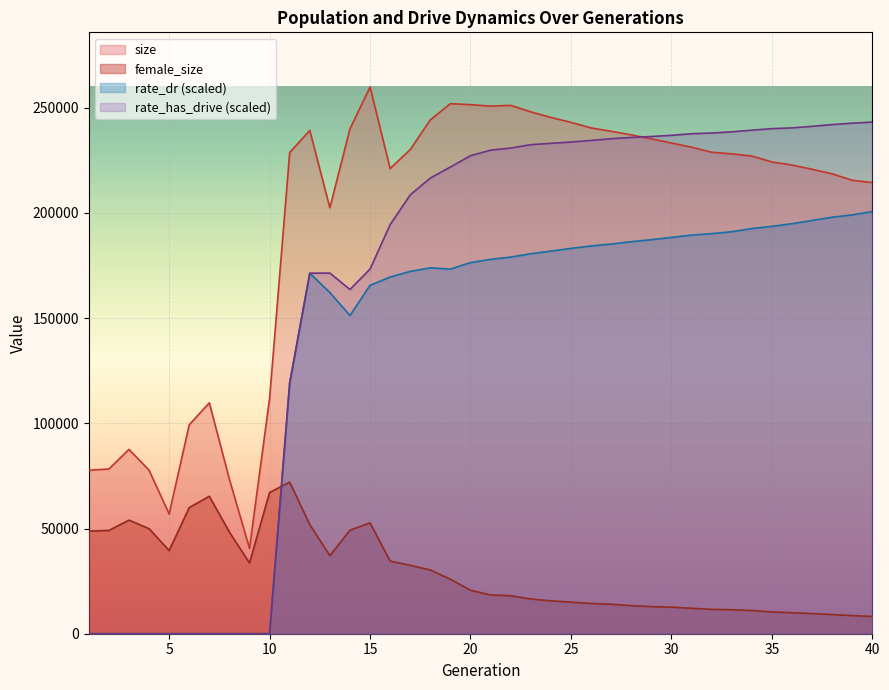

Does the chart display data point markers on the line(s)?

No